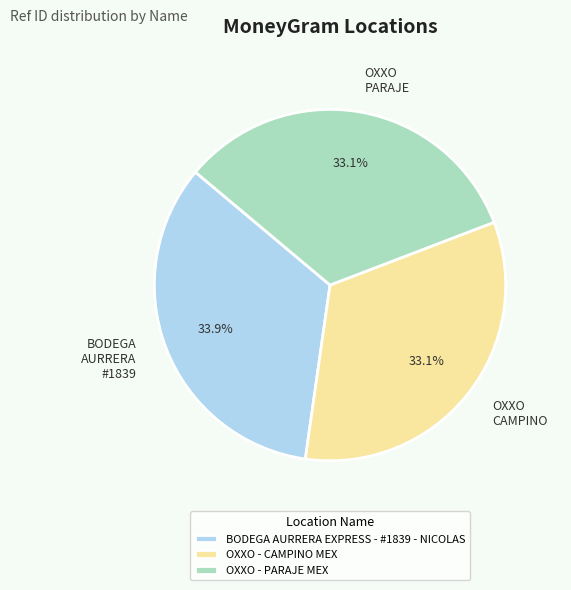

What is the ratio of the value at BODEGA AURRERA EXPRESS - #1839 - NICOLAS to the value at OXXO - PARAJE MEX?

1.0